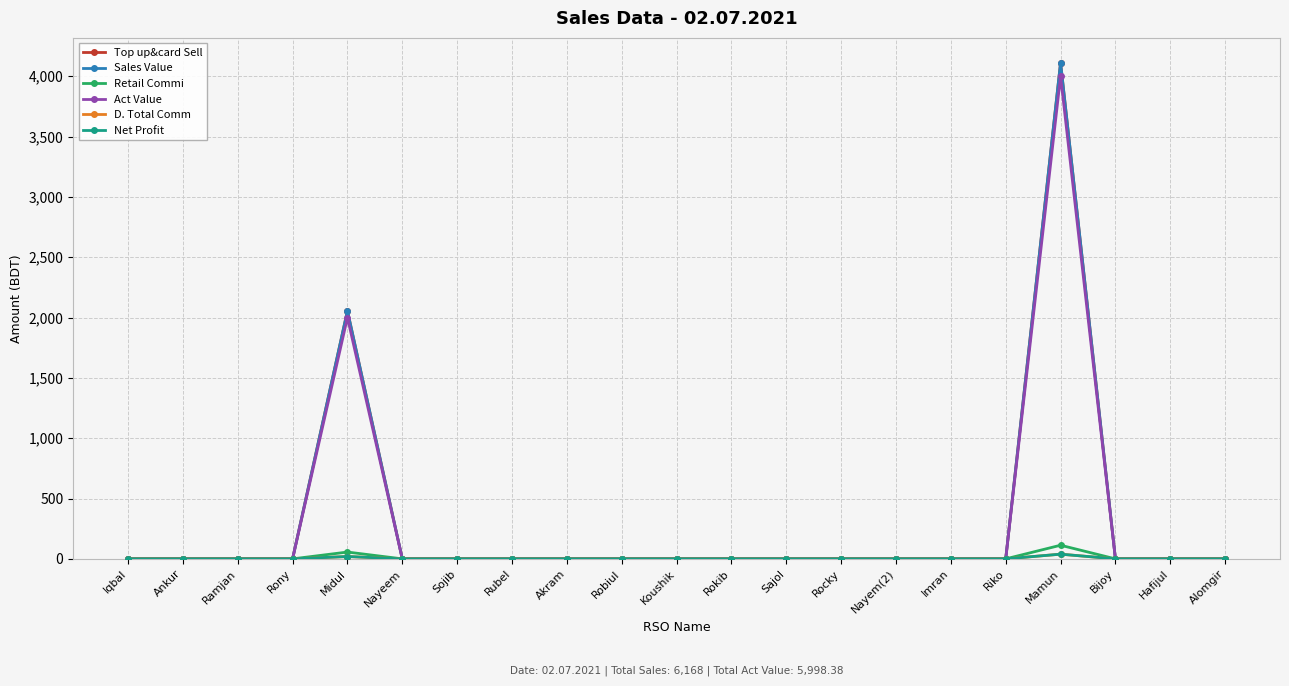

True or false: Net Profit and Sales Value cross at least once.

False